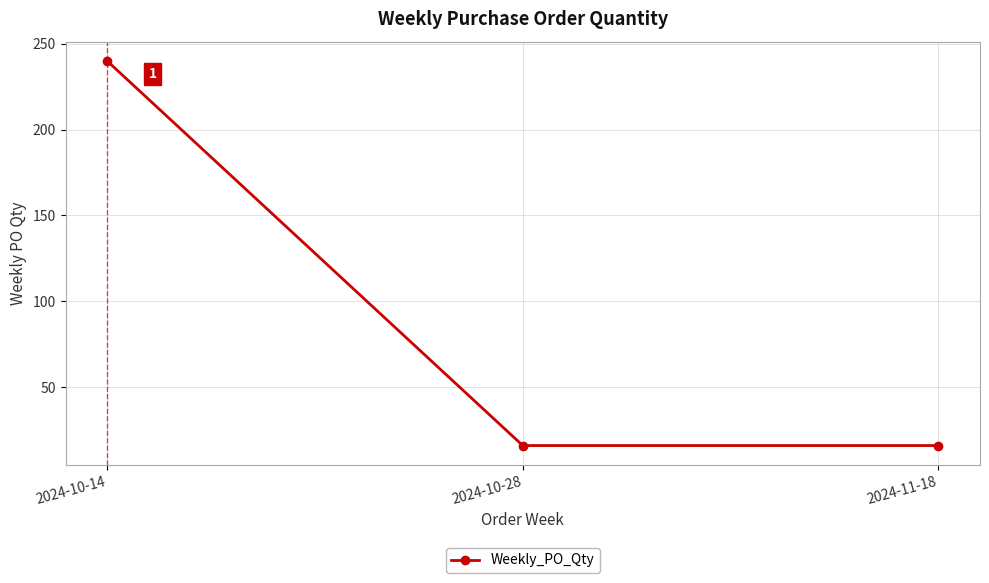

What is the sum of all values?

272